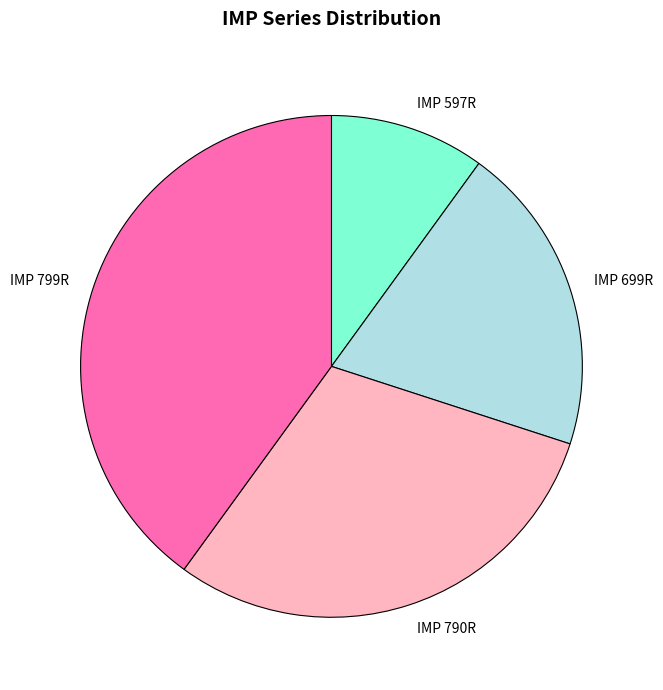

True or false: IMP 597R accounts for 19% of the total.

False